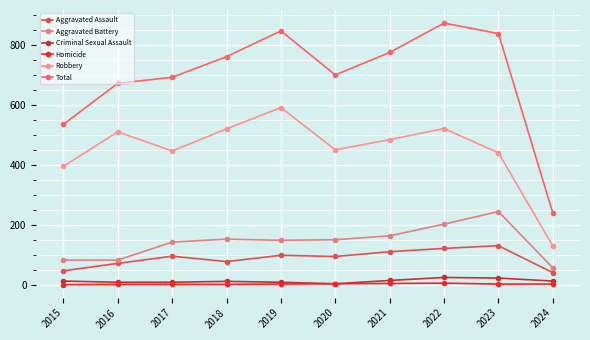

True or false: Aggravated Assault and Criminal Sexual Assault intersect in this chart.

False